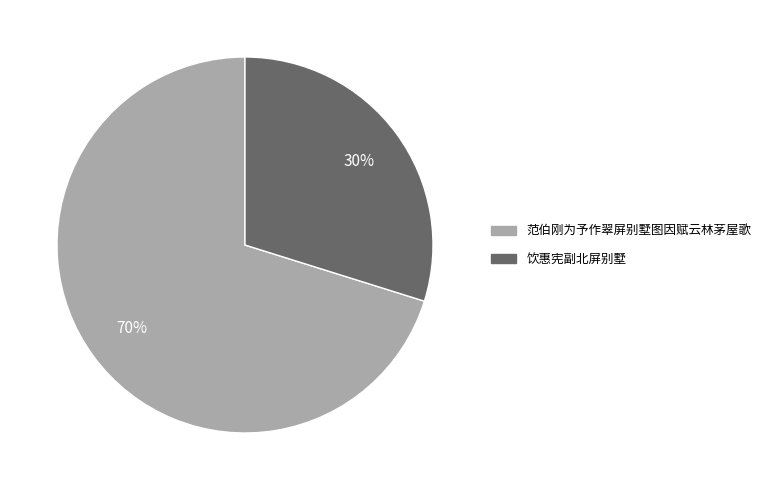

Between 饮惠宪副北屏别墅 and 范伯刚为予作翠屏别墅图因赋云林茅屋歌, which is larger?

范伯刚为予作翠屏别墅图因赋云林茅屋歌